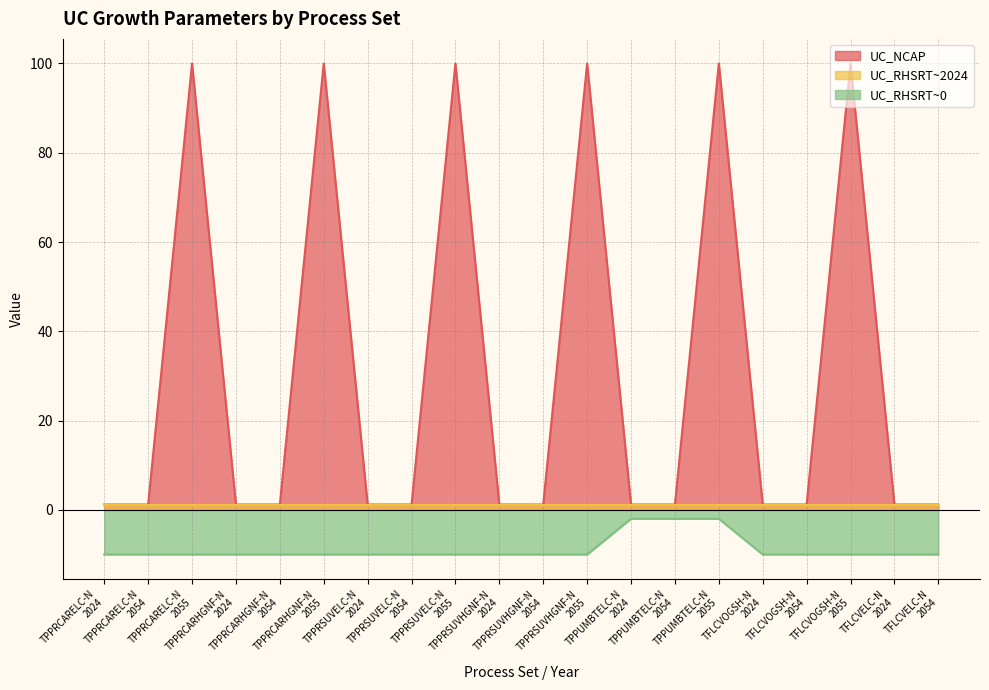

Which series has the widest spread of values?

UC_NCAP